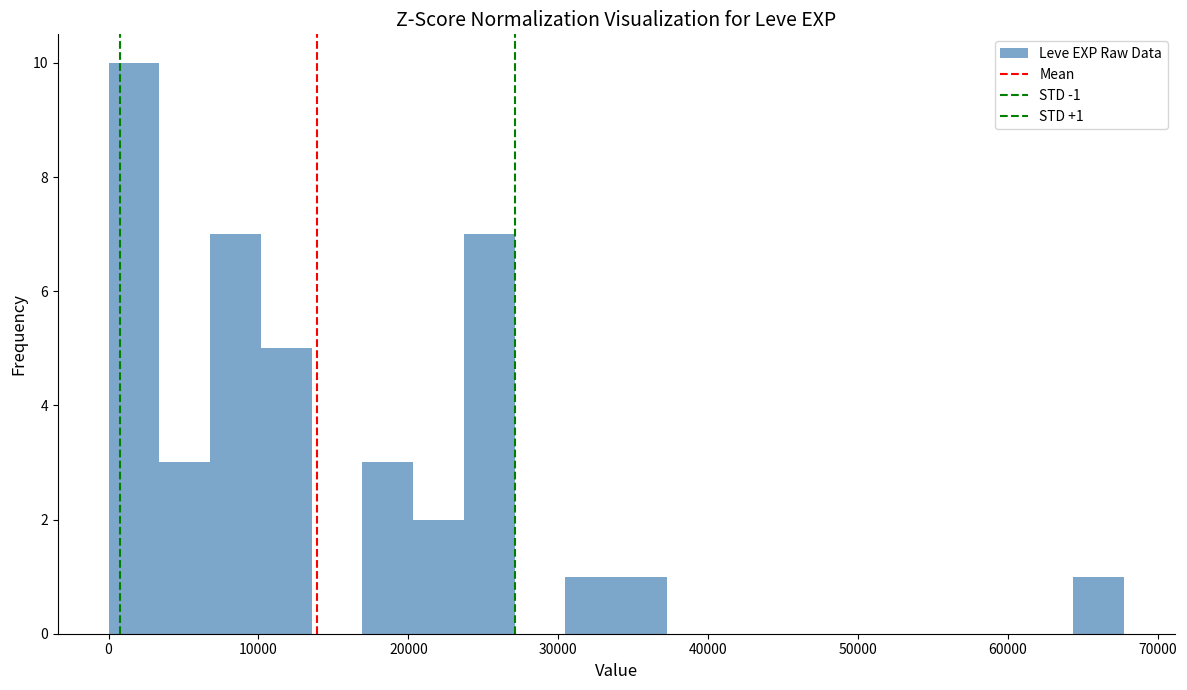

Around what value on the x-axis is the tallest bar? Give the approximate position of its centre, as read against the axis.

2000